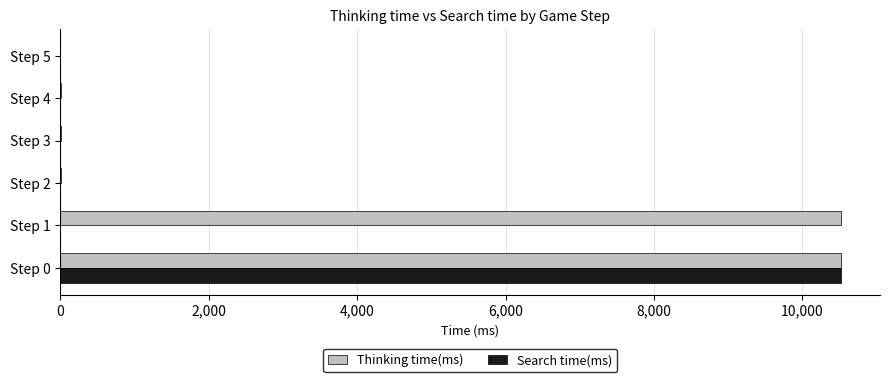

Count the number of data series in this chart.

2